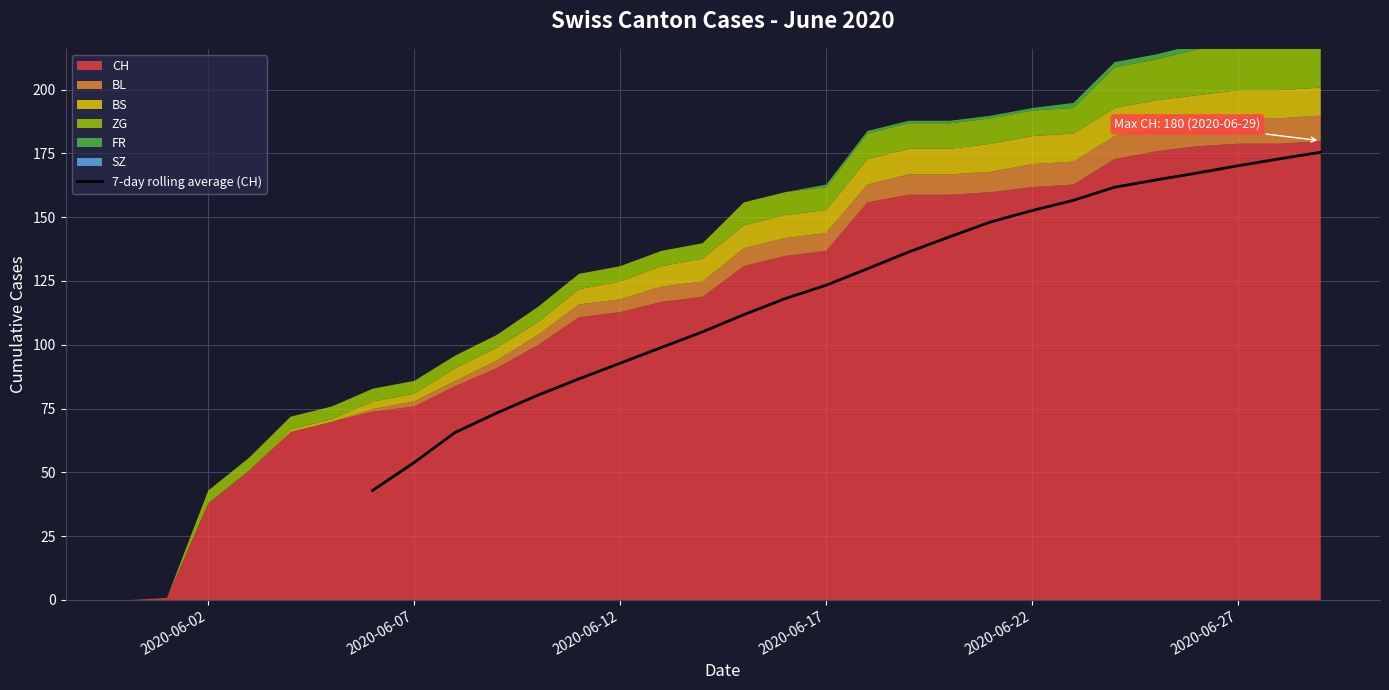

What is the average value?

122.0